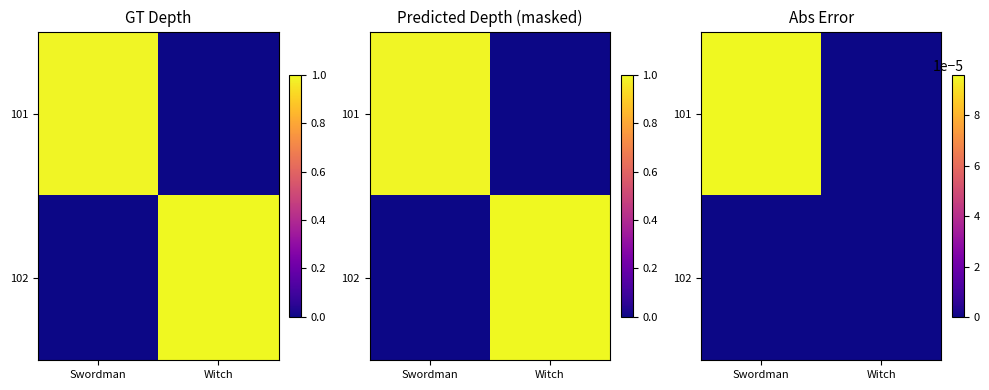

At which category is the sum across all series the highest?

Swordman